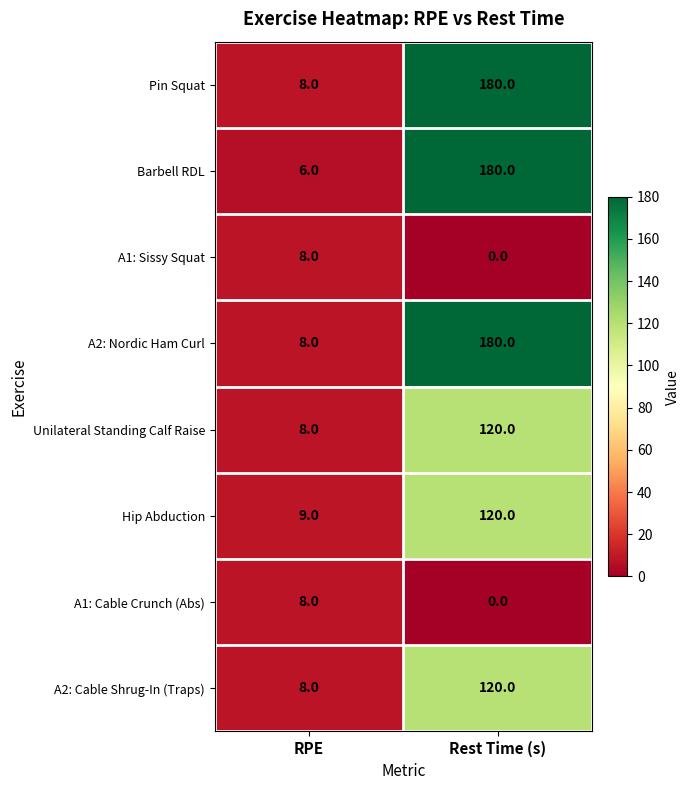

Read the Unilateral Standing Calf Raise value at Rest Time (s), to the nearest 10.

120